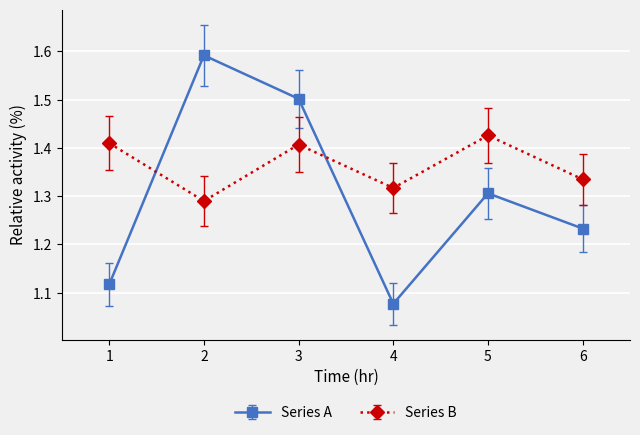

Rank the series by their maximum value, from highest to lowest.

Series A, Series B